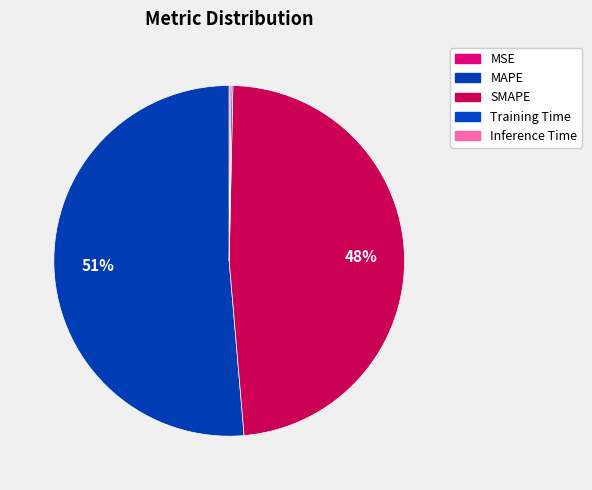

What portion of the pie excludes Training Time?

99.8%